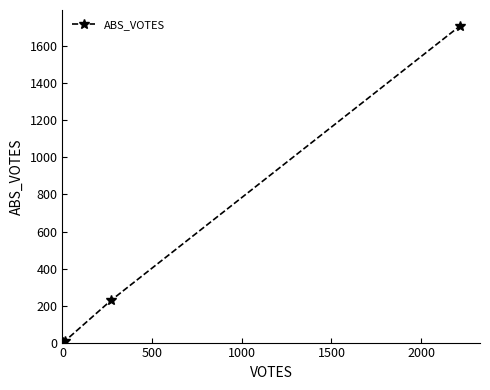

What is the average value?

390